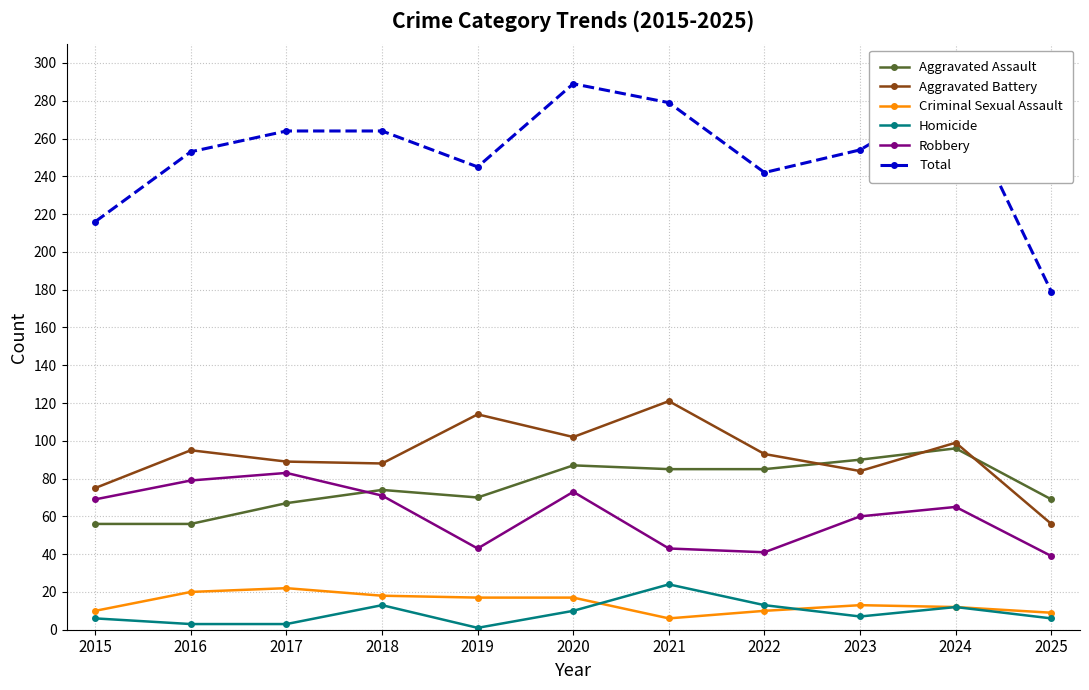

At 2021, list the series in order from largest to smallest.

Total, Aggravated Battery, Aggravated Assault, Robbery, Homicide, Criminal Sexual Assault